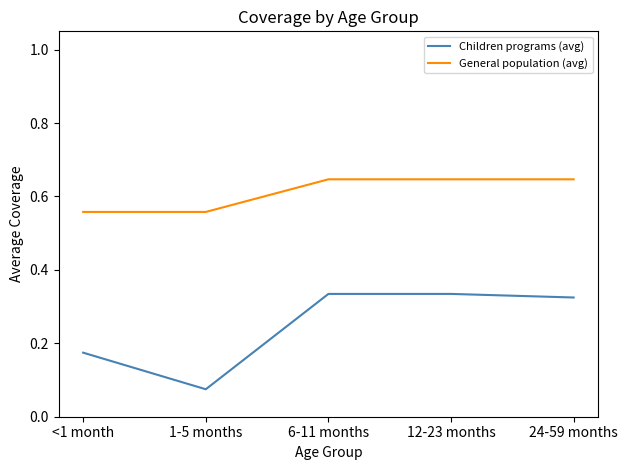

True or false: Children programs (avg) and General population (avg) intersect in this chart.

False